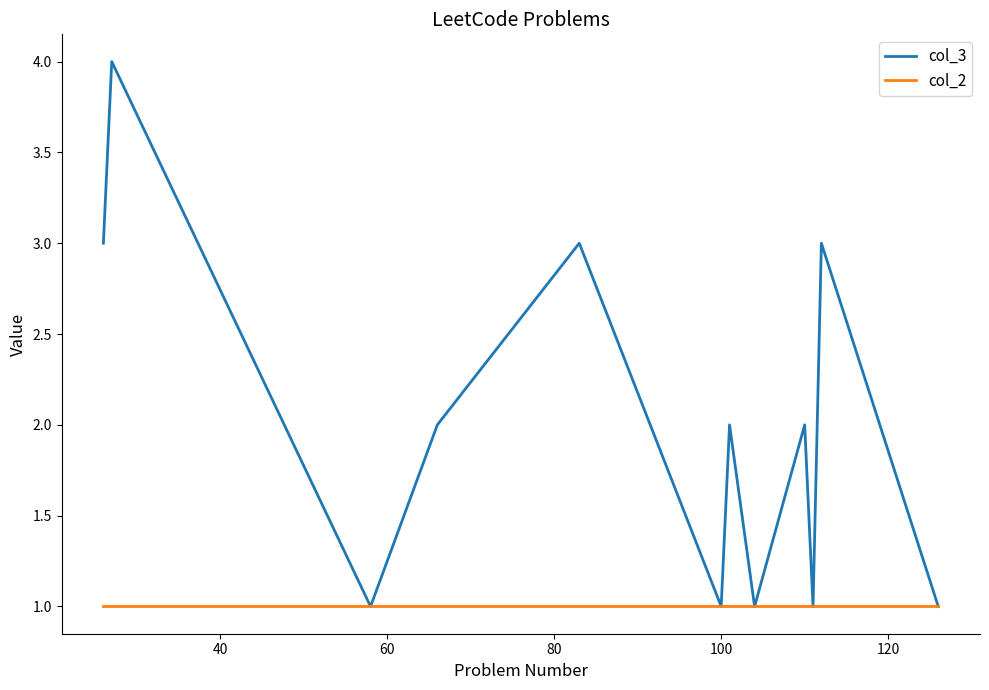

Is this an area chart (filled region under the line)?

No